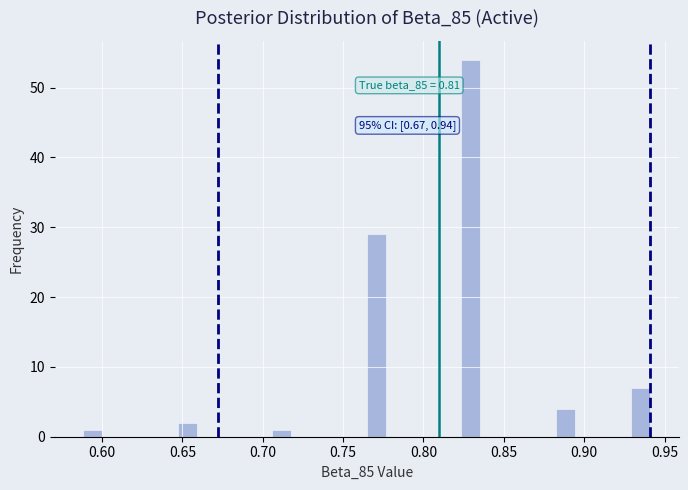

Around what value on the x-axis is the tallest bar? Give the approximate position of its centre, as read against the axis.

0.830